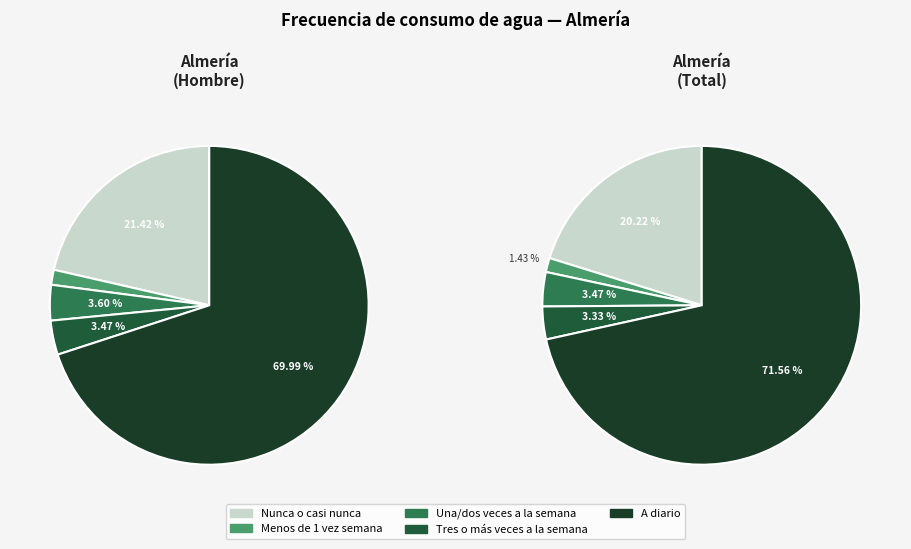

True or false: Una/dos veces a la semana accounts for 1% of the total.

False